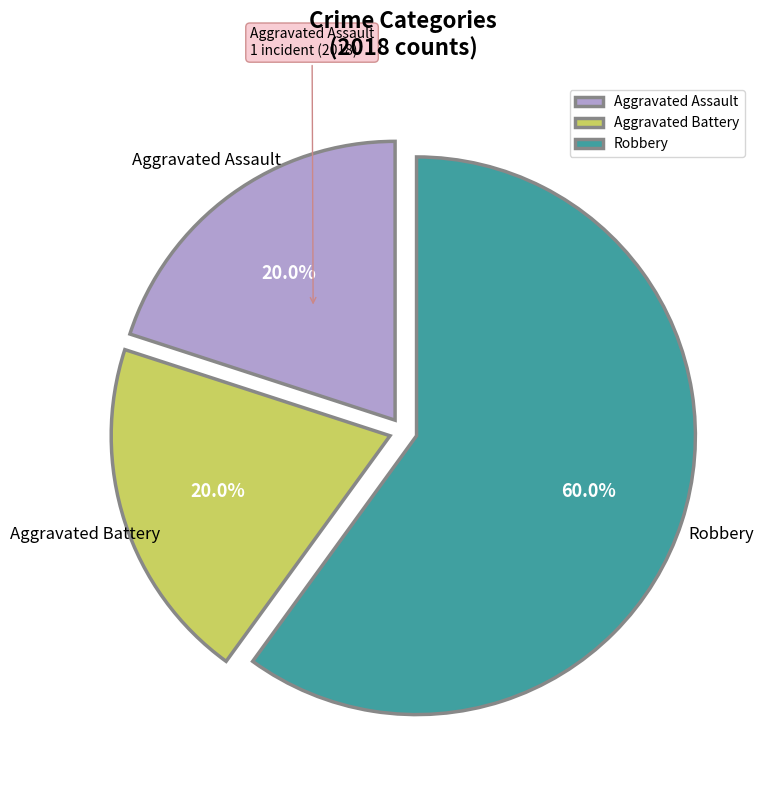

To the nearest percent, what is the difference between the largest and smallest slice percentages?

40%